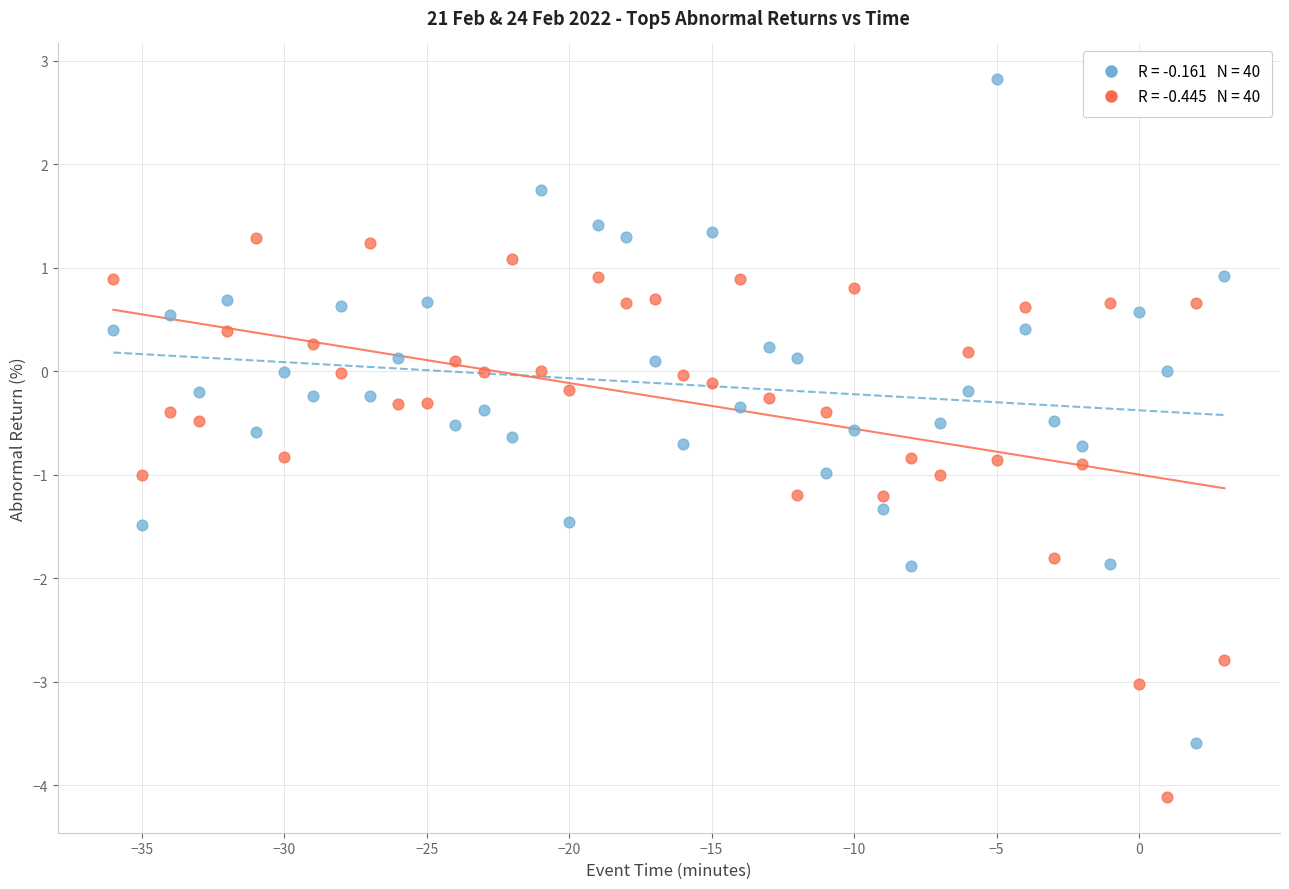

Across all data points, what is the range of Y values (max minus min)?

6.9